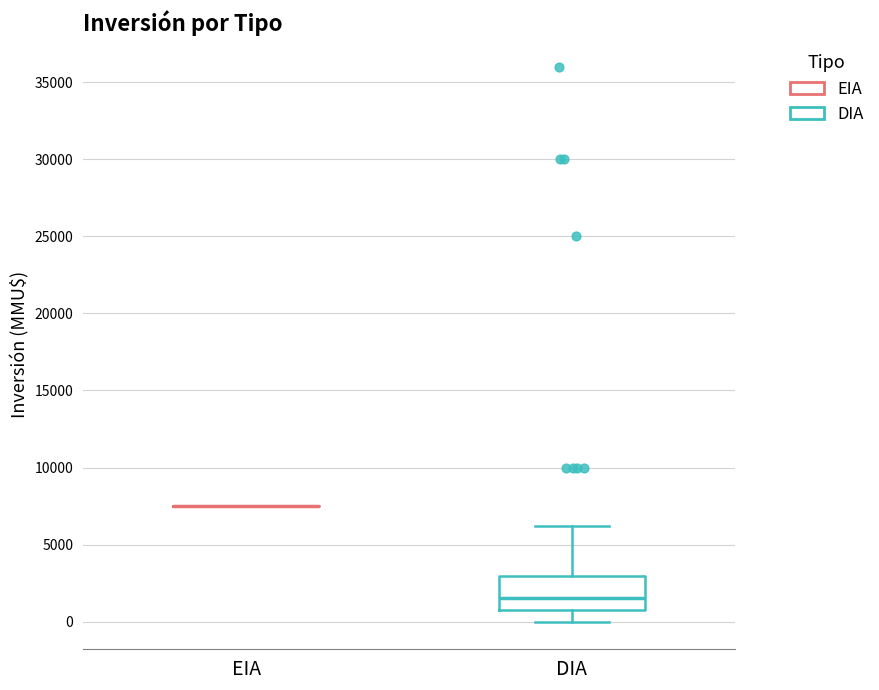

Where does the lower whisker of the box for DIA end on the y-axis? The values are not printed on the chart, so give them approximately, as read against the axis.

0